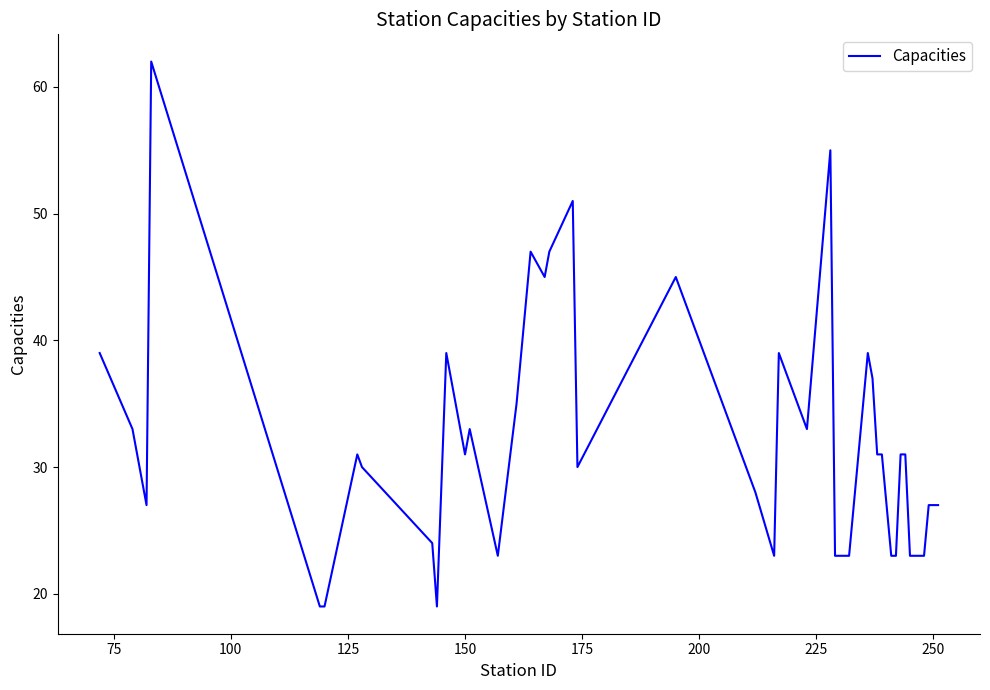

What is the smallest value displayed?

19